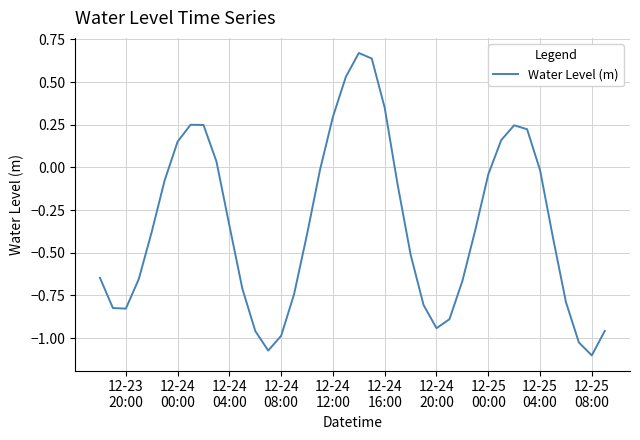

Does the chart display data point markers on the line(s)?

No